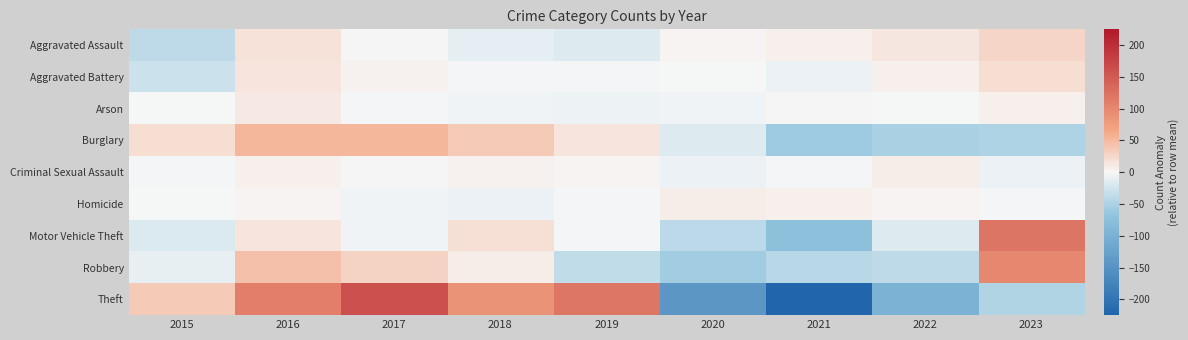

Which label corresponds to the largest value in the chart?

2017